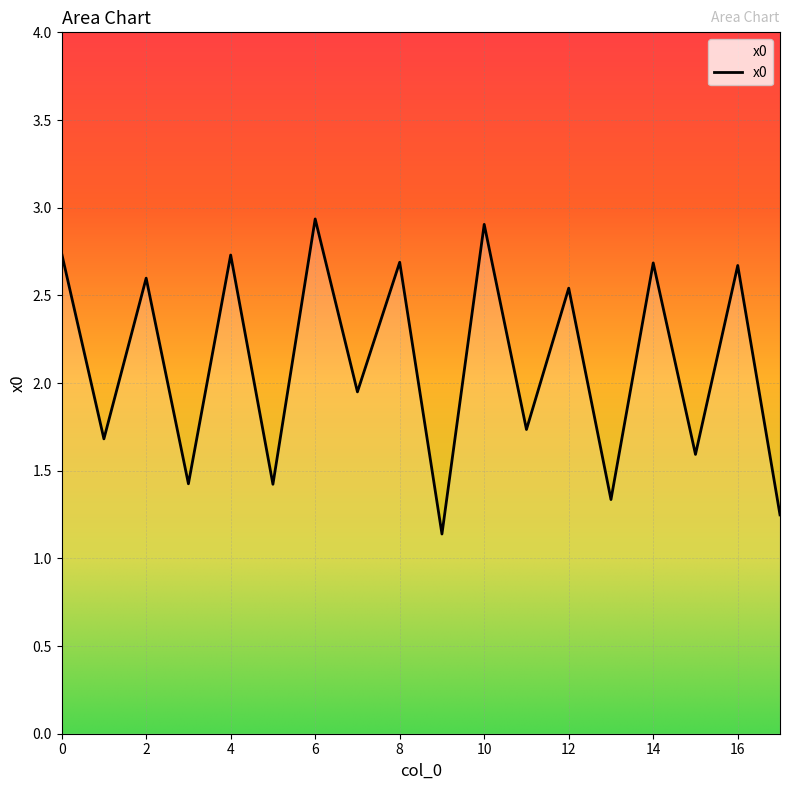

What is the difference between the maximum and minimum values?

1.8